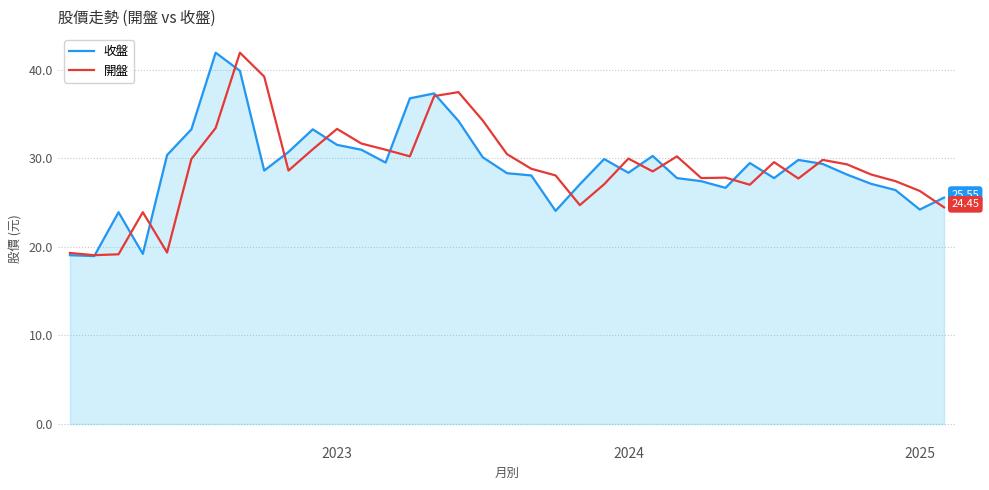

At which label does 收盤 first exceed 28?

4